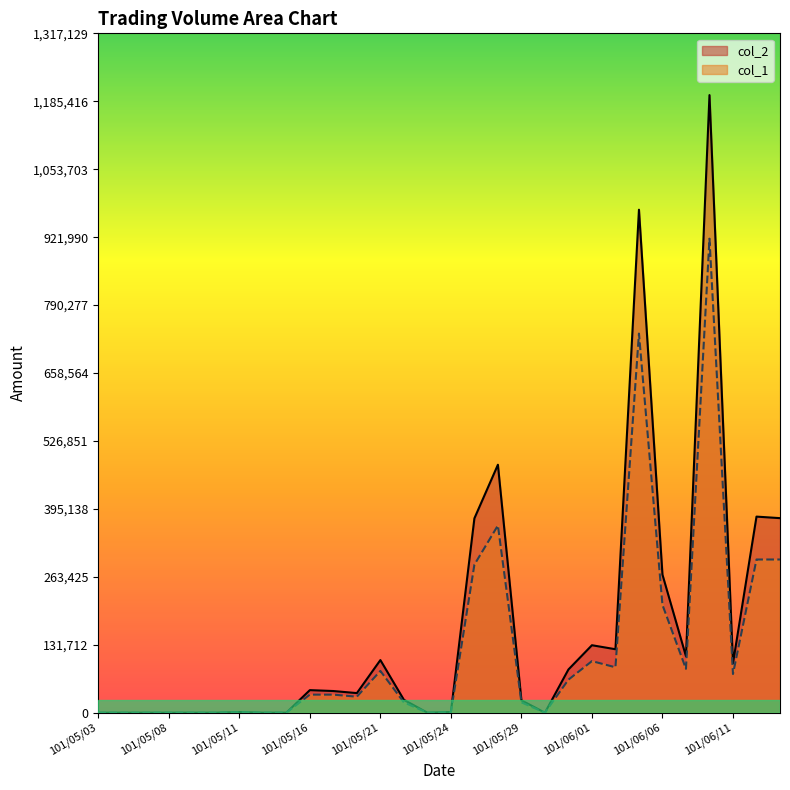

Which label corresponds to the smallest value in the chart?

101/05/03